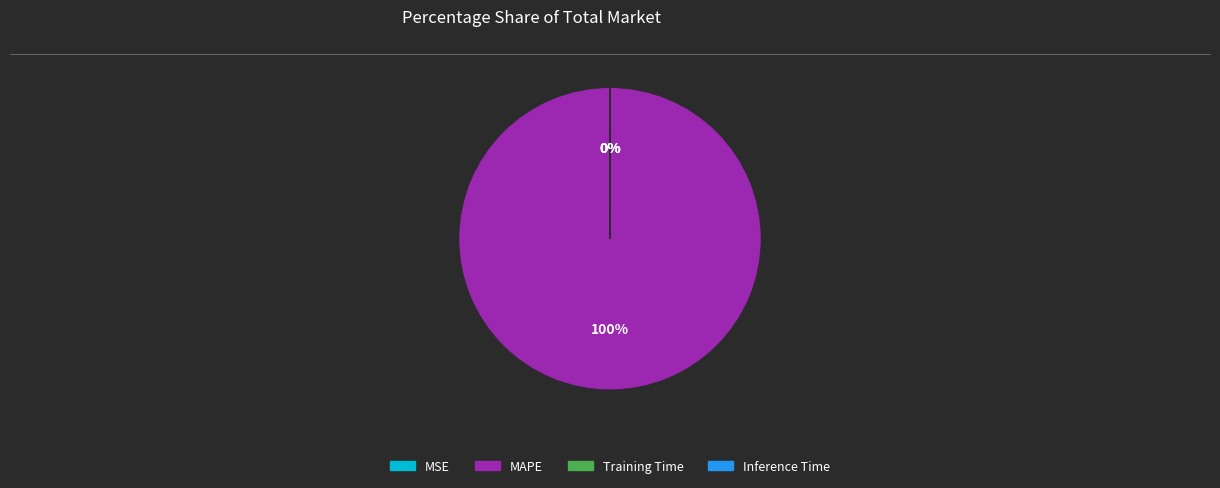

To the nearest percent, what is the difference between the largest and smallest slice percentages?

100%